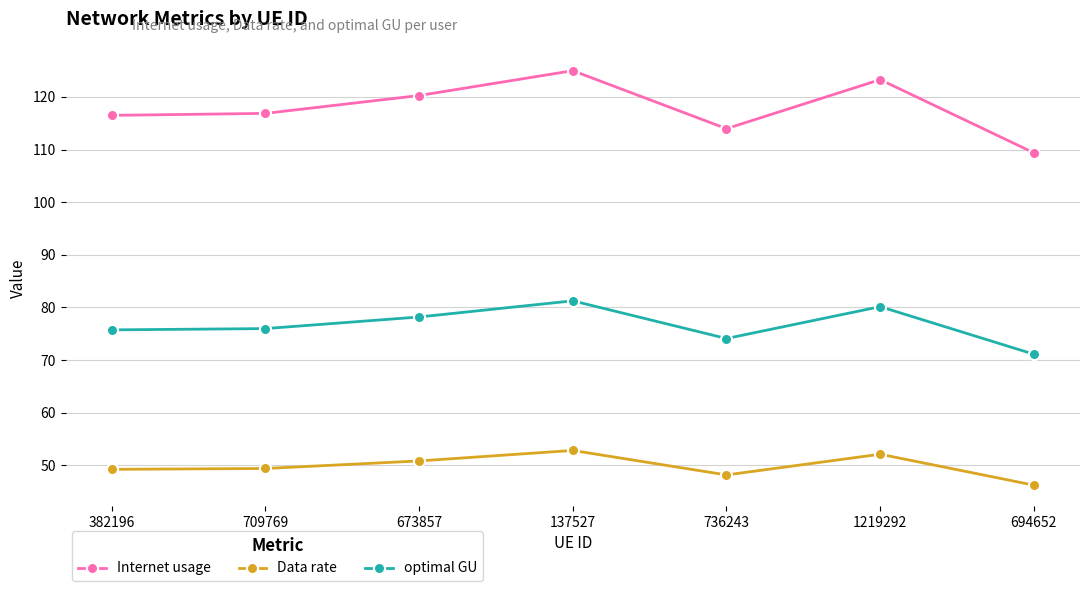

What is the difference between the maximum and minimum values in the Data rate series?

6.6